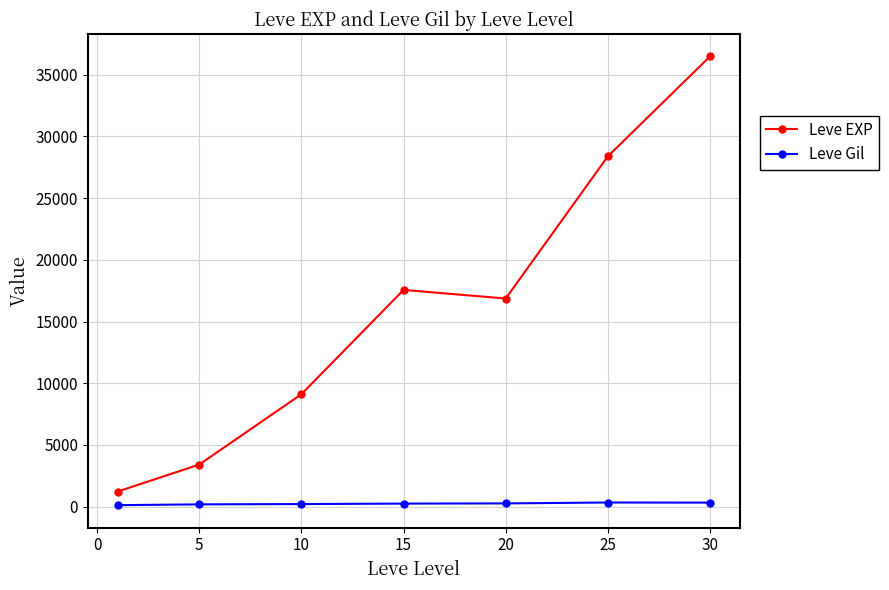

How many categories are shown in the chart?

7